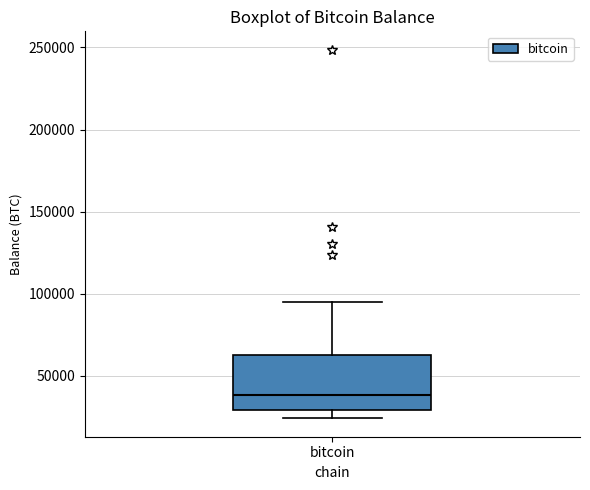

Transcribe this box plot: give where the median line is, the range the box spans, and where the two whiskers end, as read against the y-axis. The values are not printed on the chart, so give them approximately, as read against the axis.

median 40000, box 30000 to 65000, whiskers 25000 to 95000